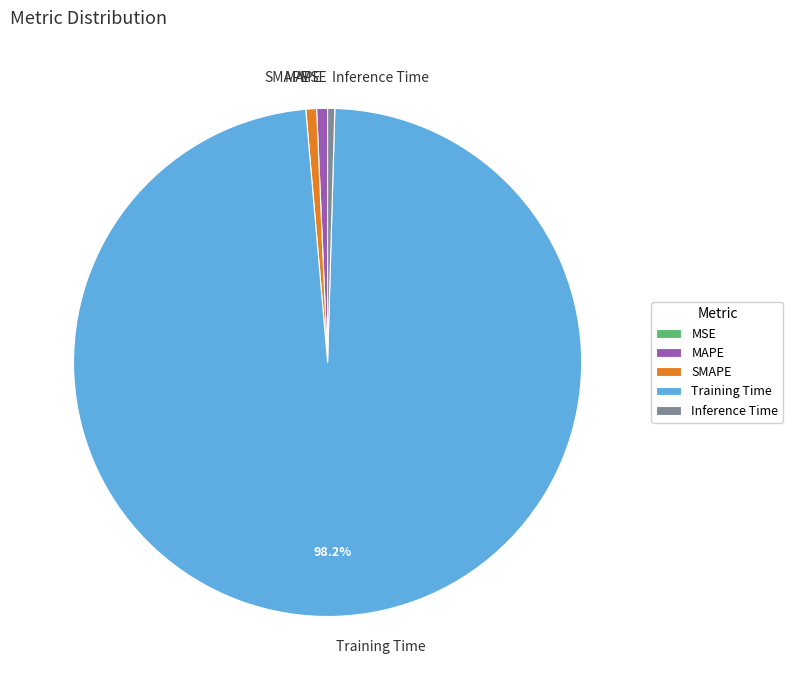

Is it true that MAPE is 11% of the pie?

False